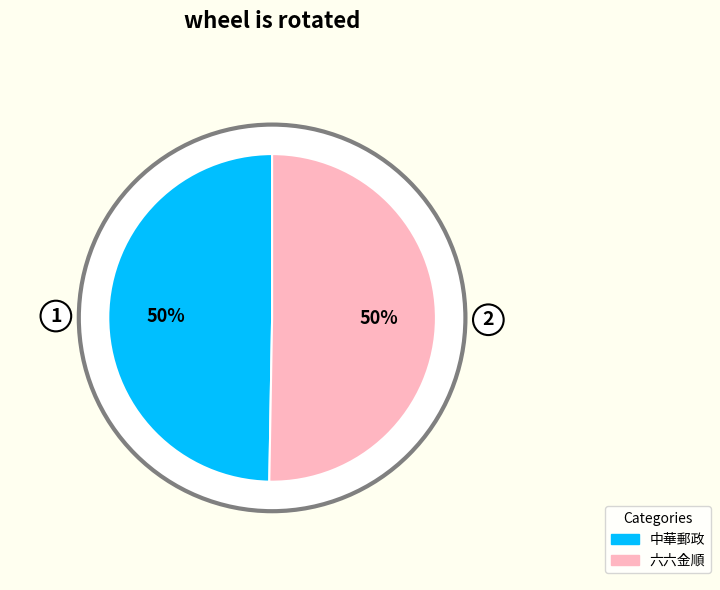

True or false: 六六金順 accounts for 50% of the total.

True